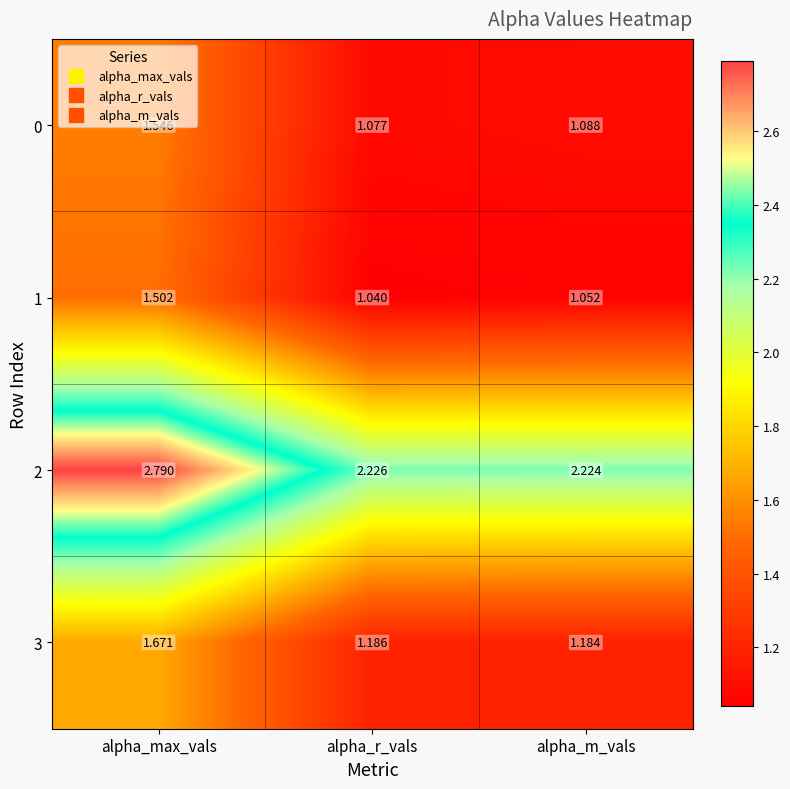

Where is 0 nearest to the value 1?

alpha_r_vals